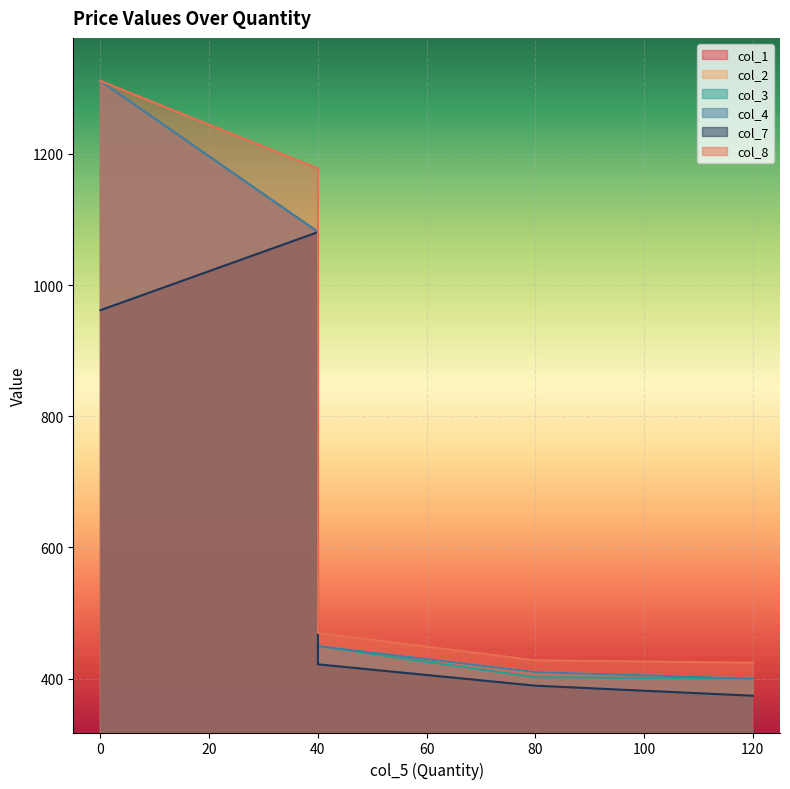

What is the difference between the maximum and minimum values in the col_2 series?

911.4